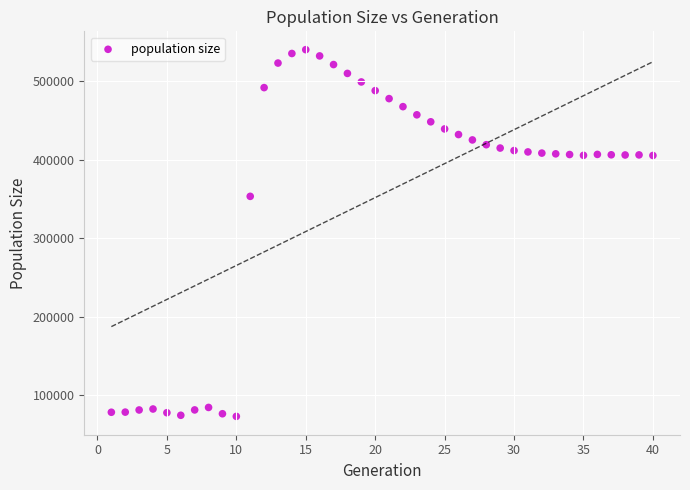

What Y value in the scatter plot is closest to 306454?

353235